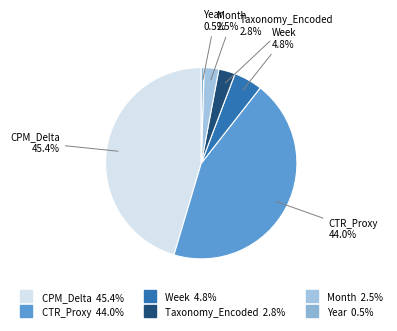

Between Year and Taxonomy_Encoded, which is larger?

Taxonomy_Encoded